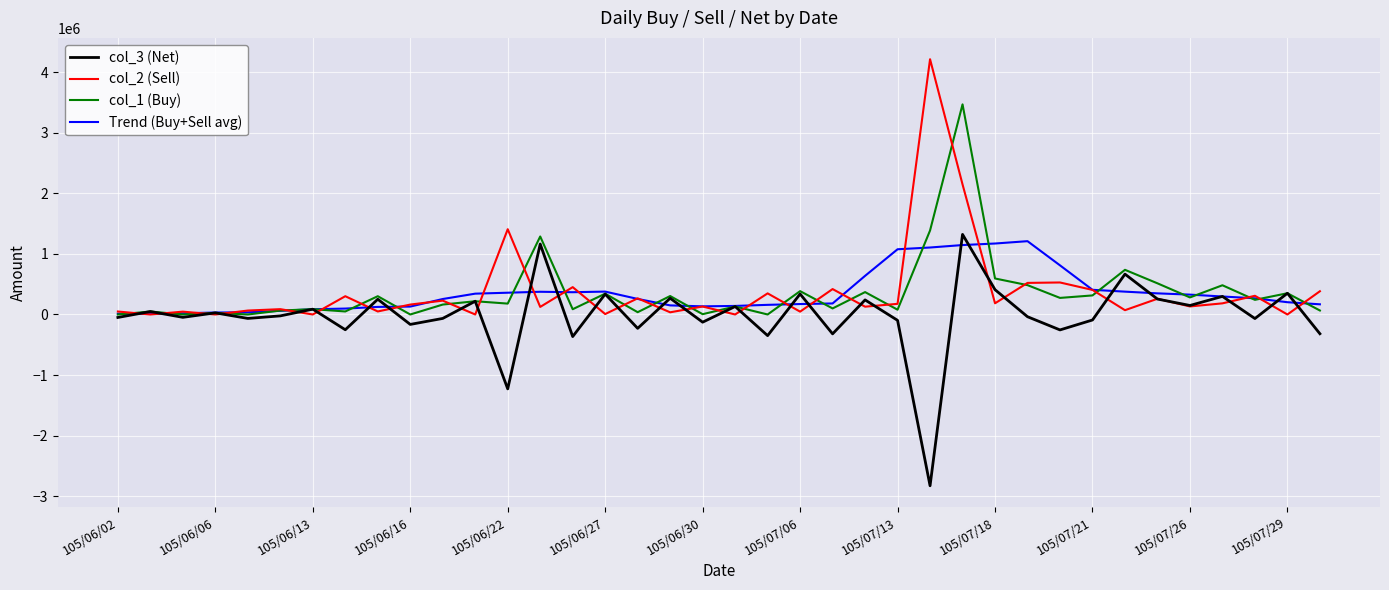

What is the greatest value displayed?

4218000.0